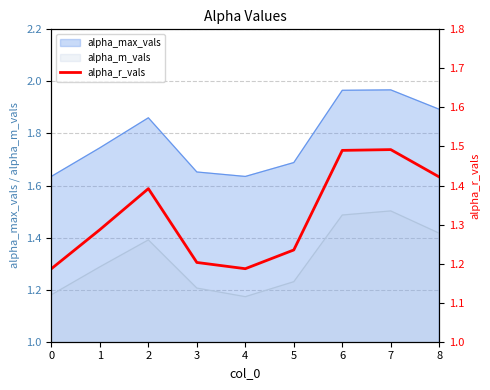

Rank the categories by value from highest to lowest.

7, 6, 8, 2, 1, 5, 3, 0, 4